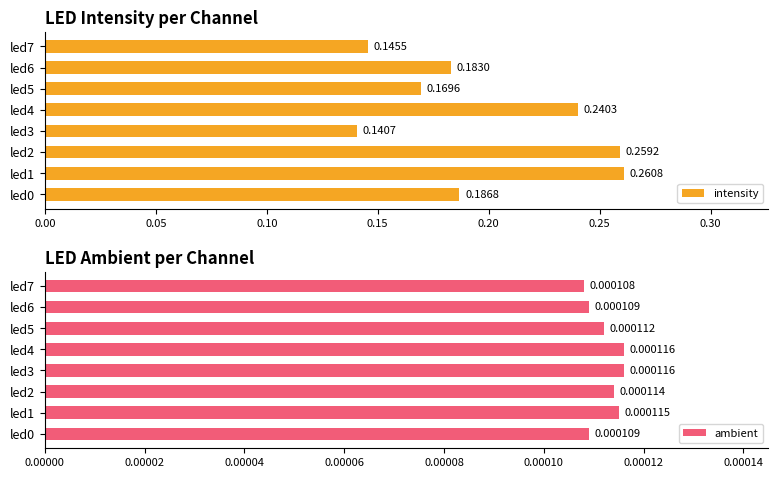

Rank the series at led3 from lowest to highest value.

ambient, intensity